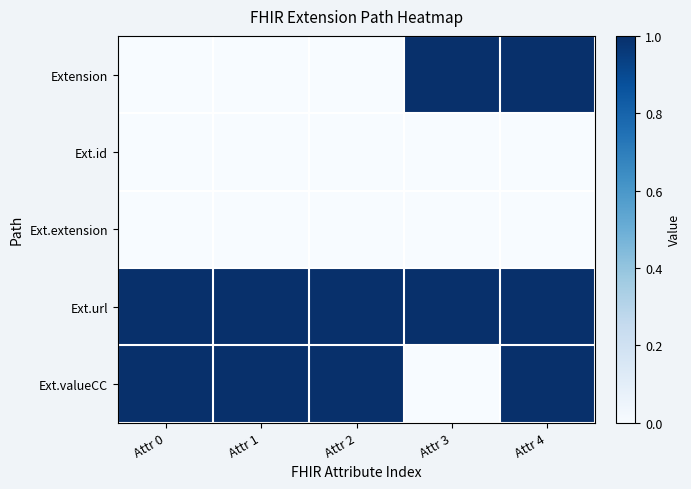

Rank the series at Attr 3 from lowest to highest value.

Ext.id, Ext.extension, Ext.valueCC, Extension, Ext.url